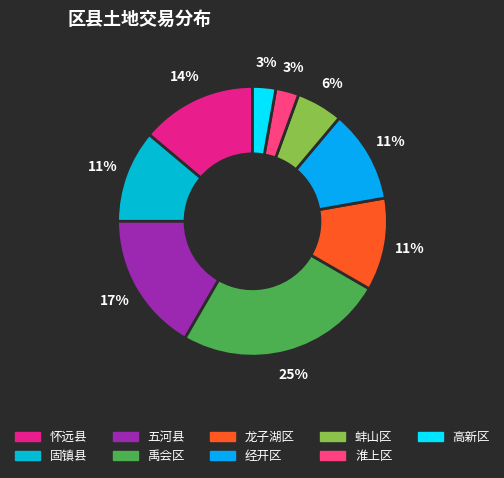

To the nearest percent, what portion does 高新区 represent?

3%